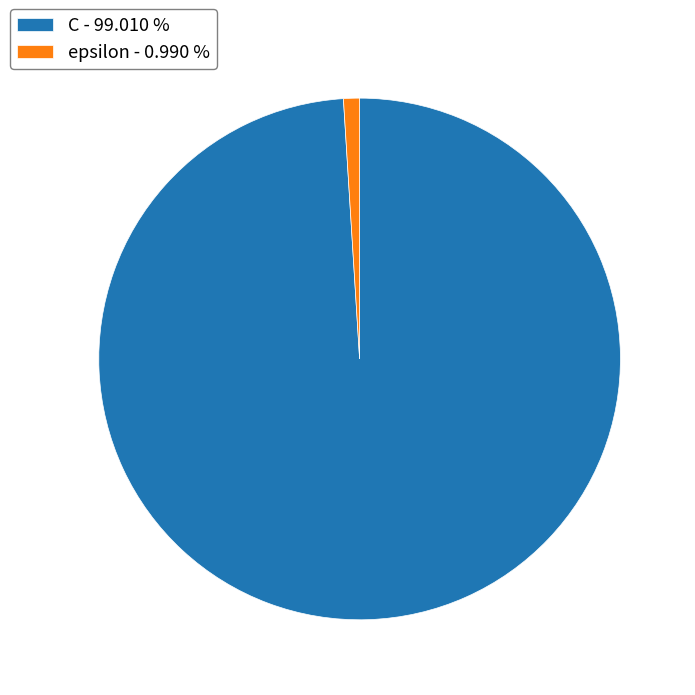

Rank the categories by value from lowest to highest.

epsilon, C